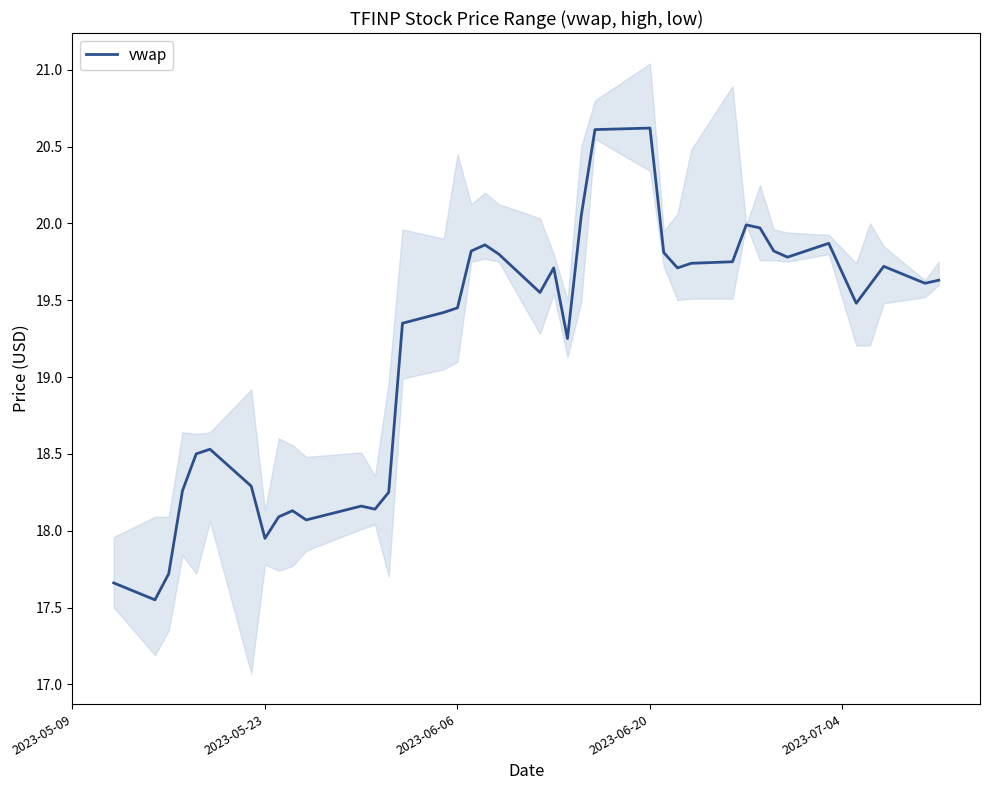

Reading right to left, what are all the values shown in this chart?

19.6	19.6	19.7	19.6	19.5	19.9	19.8	19.8	20.0	20.0	19.8	19.7	19.7	19.8	20.6	20.6	20.1	19.2	19.7	19.6	19.8	19.9	19.8	19.4	19.4	19.4	18.2	18.1	18.2	18.1	18.1	18.1	17.9	18.3	18.5	18.5	18.3	17.7	17.6	17.7